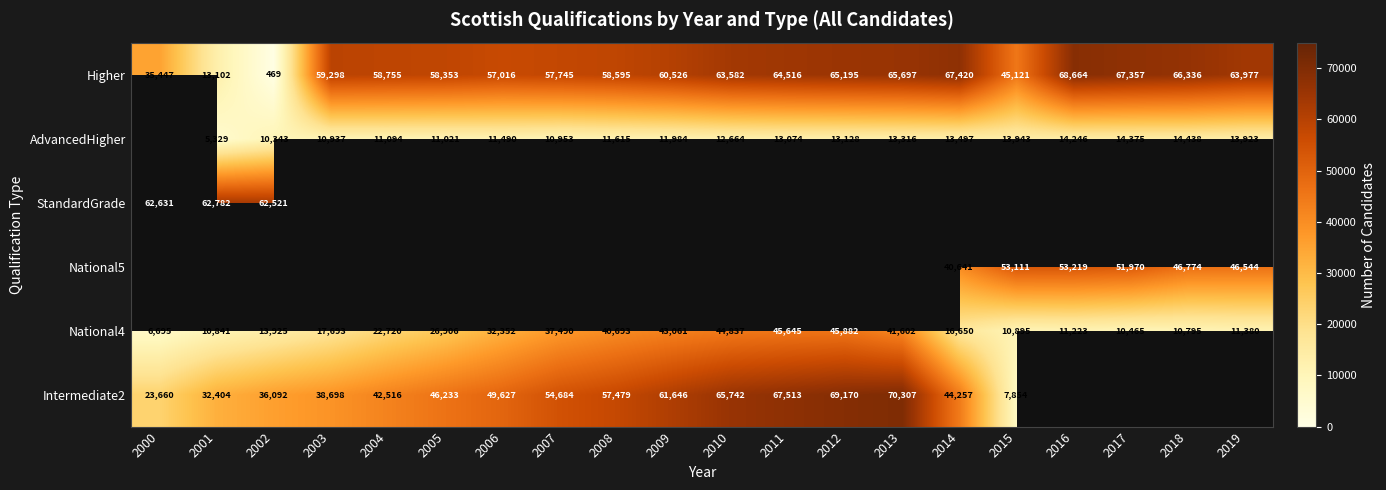

What value does the National4 series have at 2017?

10465